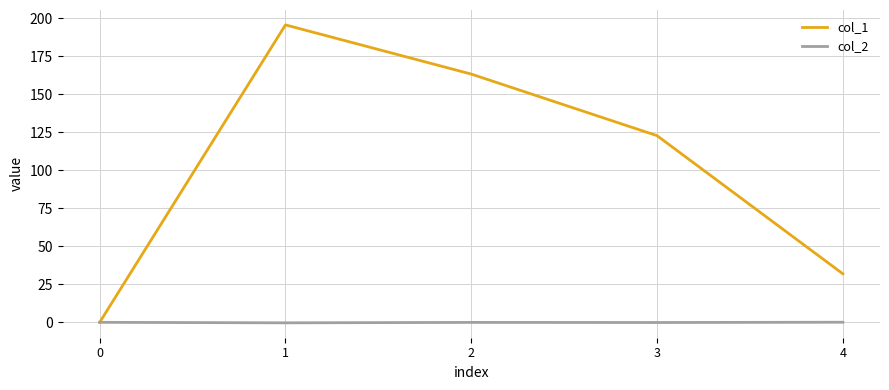

How many series are shown in this chart?

2